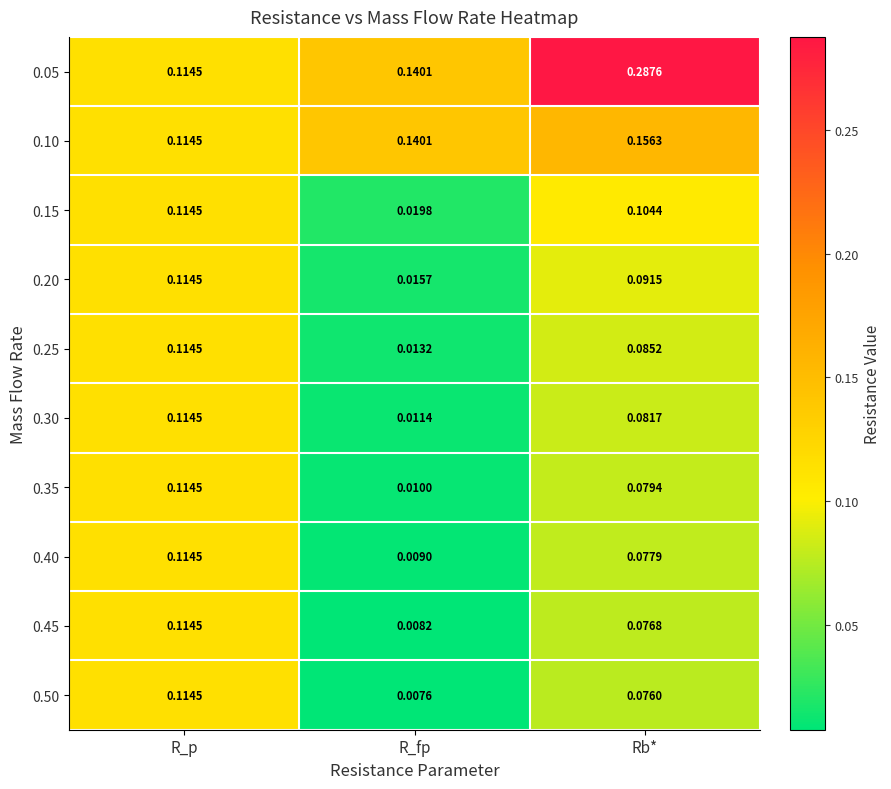

List the labels in order of 0.05 value, largest first.

Rb*, R_fp, R_p